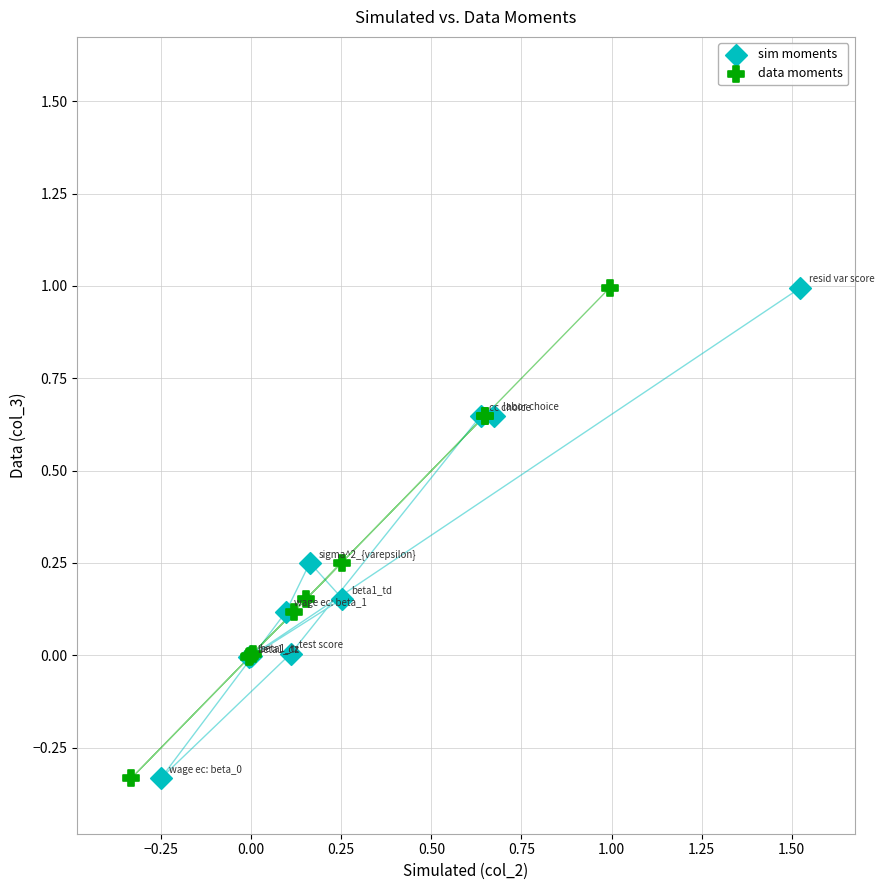

What are all the series names shown in the legend?

sim moments, data moments